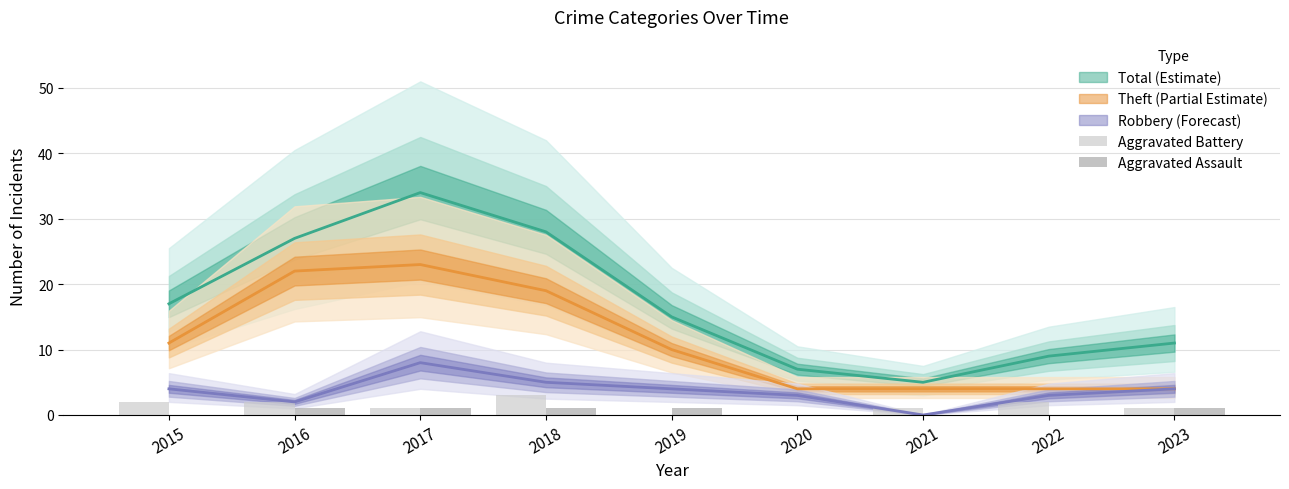

How many positive values does the Aggravated Assault series have?

5